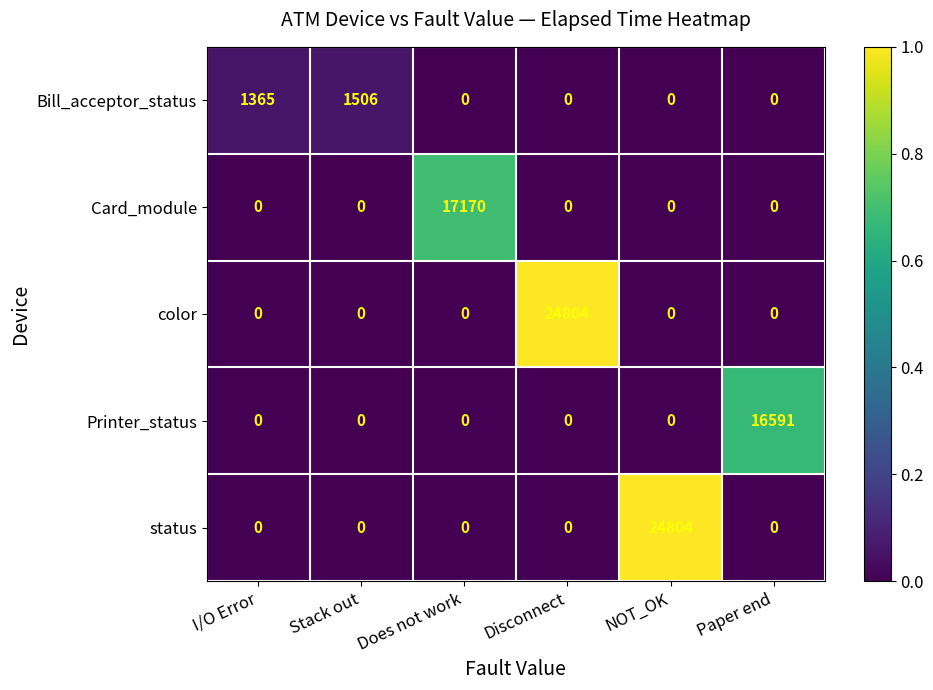

How many distinct data groups are displayed?

5